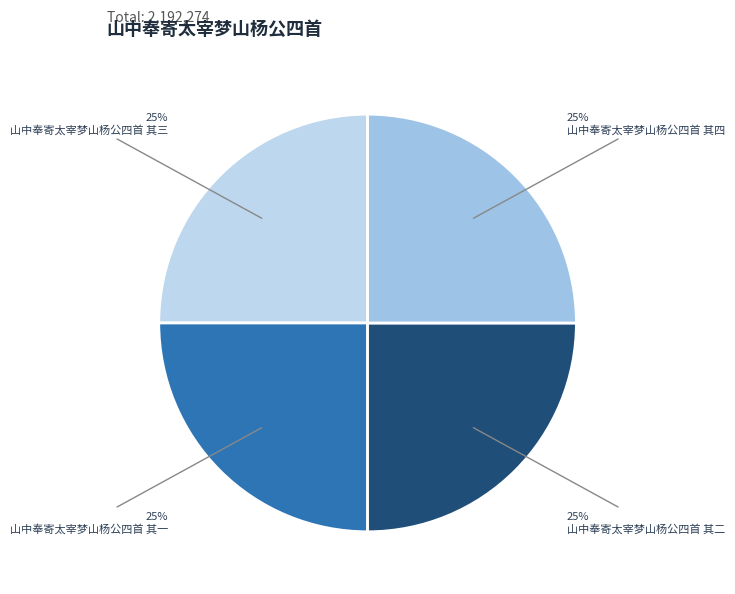

Is there a majority slice in this chart?

No